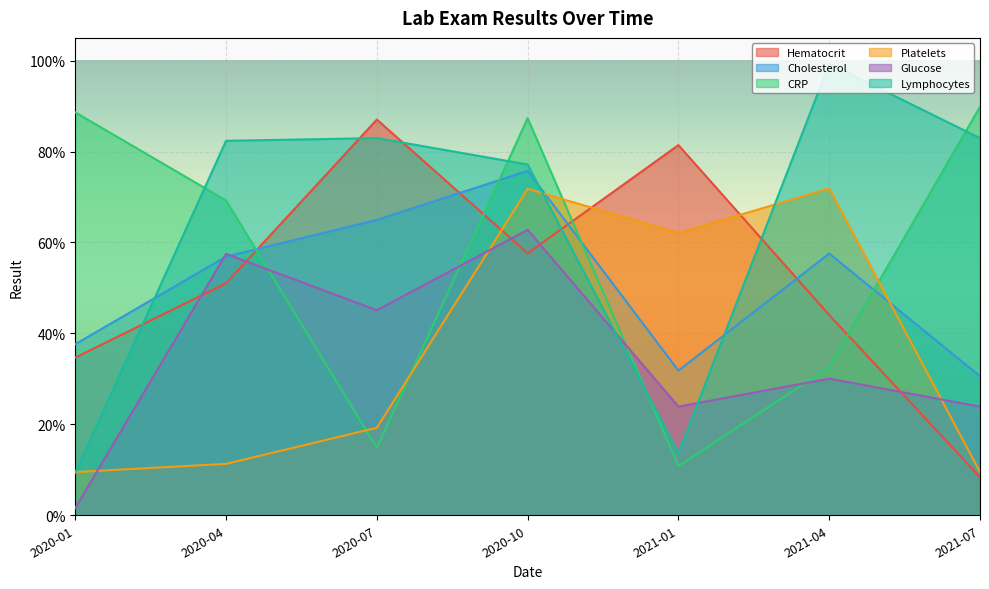

How many intersections are there between CRP and Lymphocytes?

4